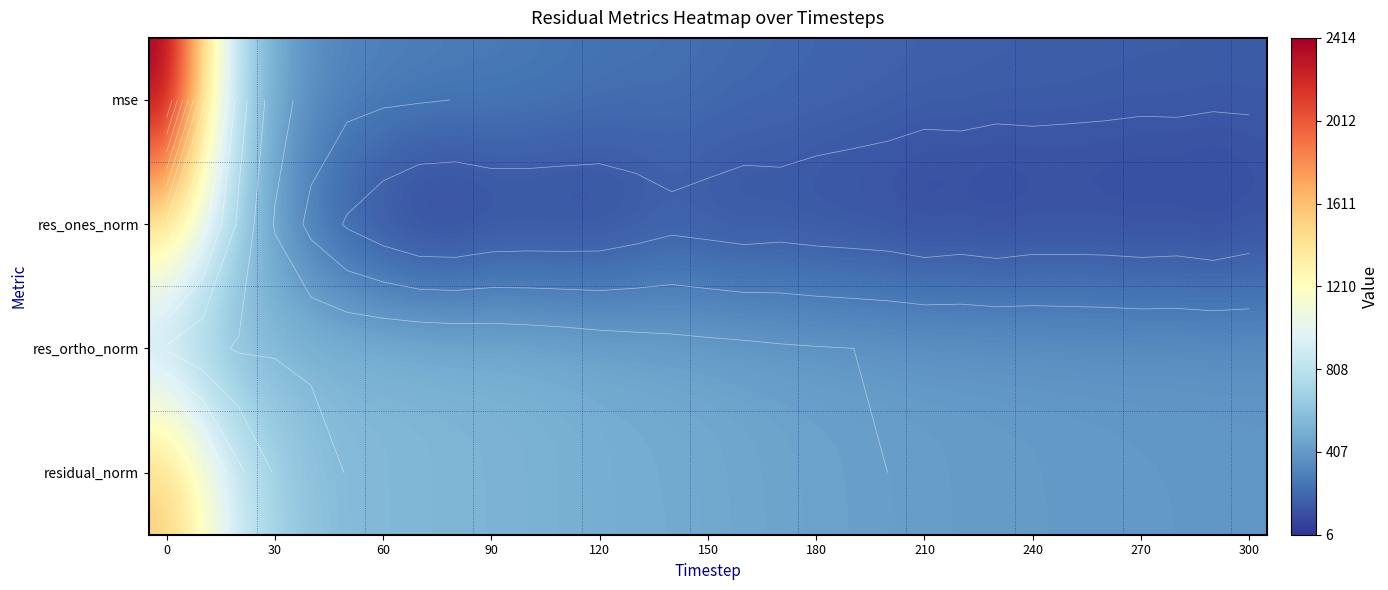

List the series in order of their overall mean, lowest first.

res_ones_norm, mse, res_ortho_norm, residual_norm